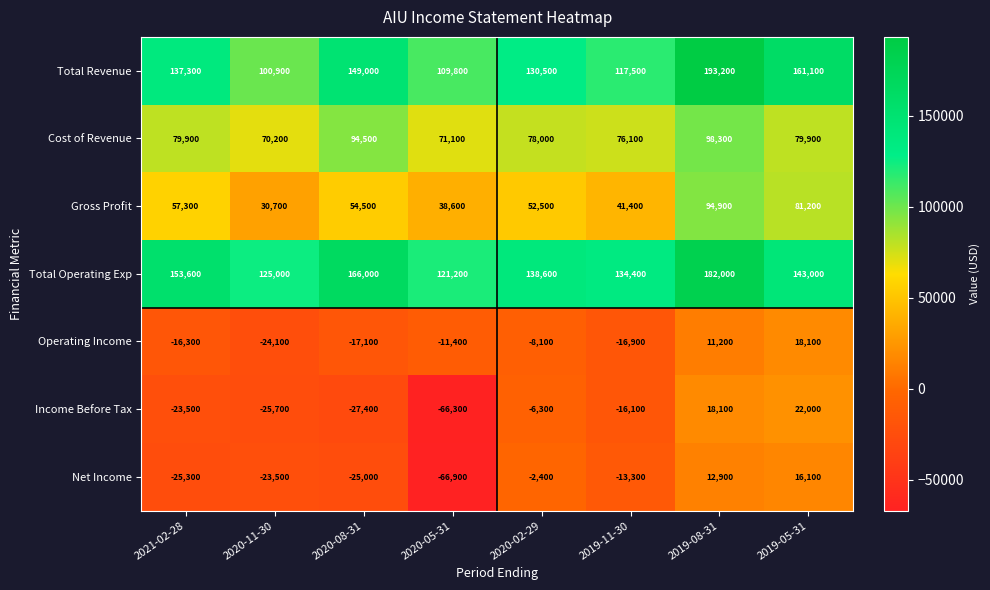

Which series has the widest spread of values?

Total Revenue